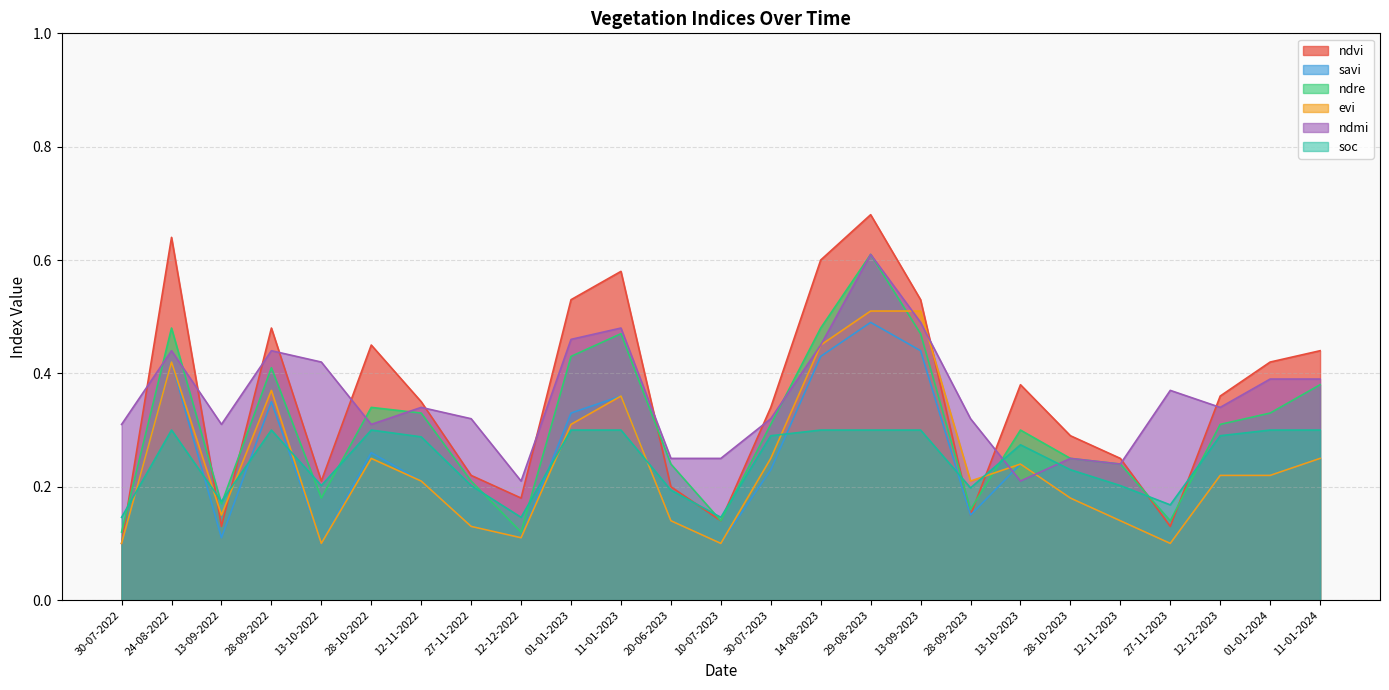

The soc series shows 0.1 at 10-07-2023. True or false?

True